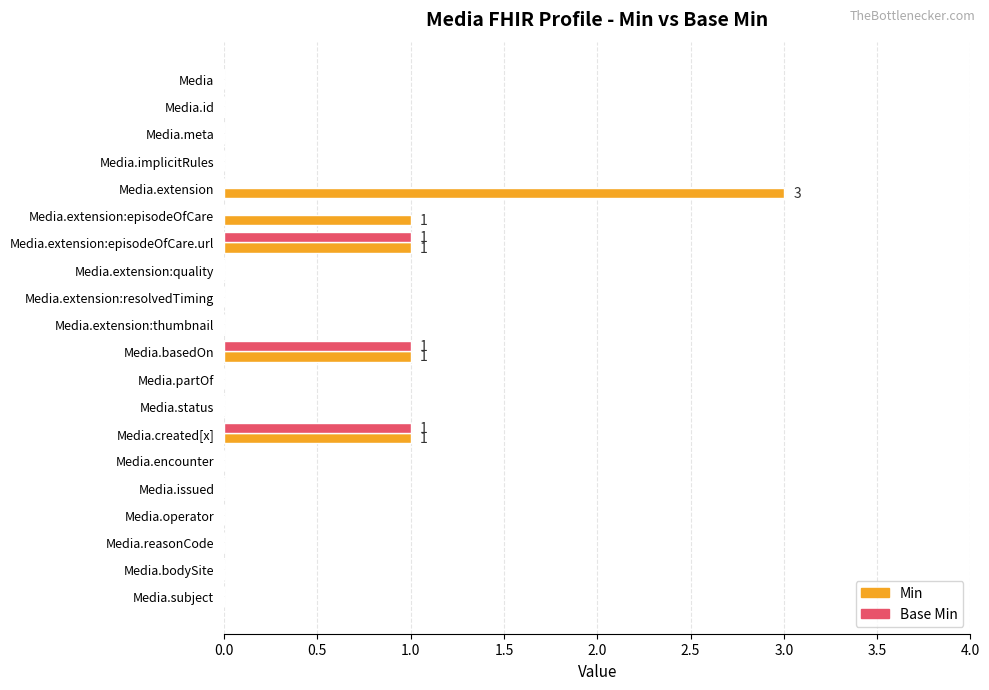

How many categories are shown in the chart?

20